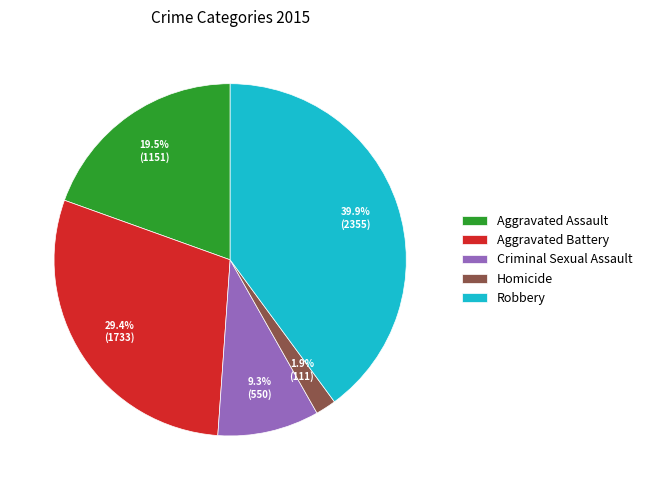

What is the smallest slice in the pie chart?

Homicide